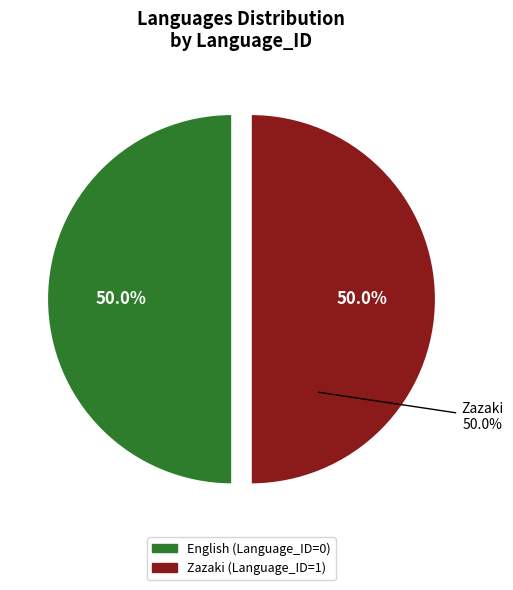

How many segments does this pie chart have?

2